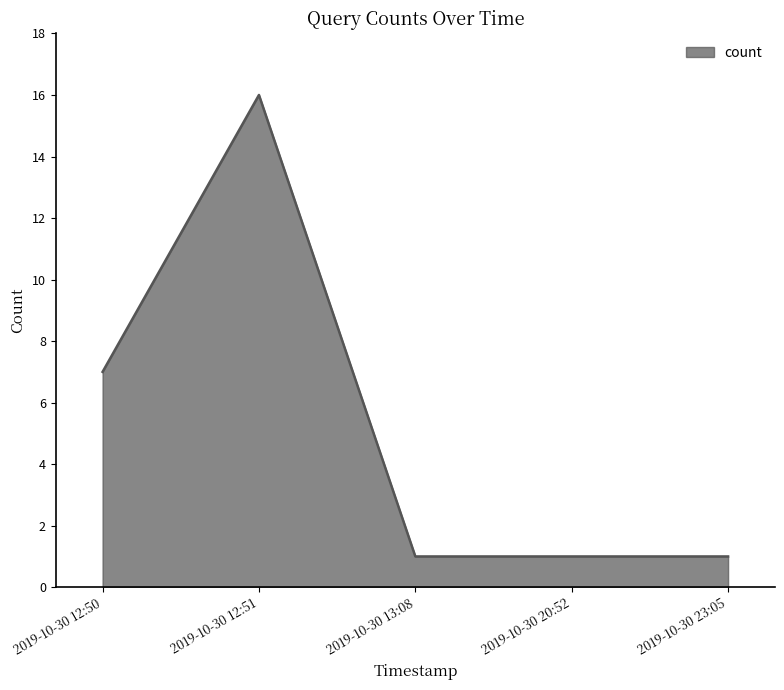

What is the difference between the maximum and minimum values?

15